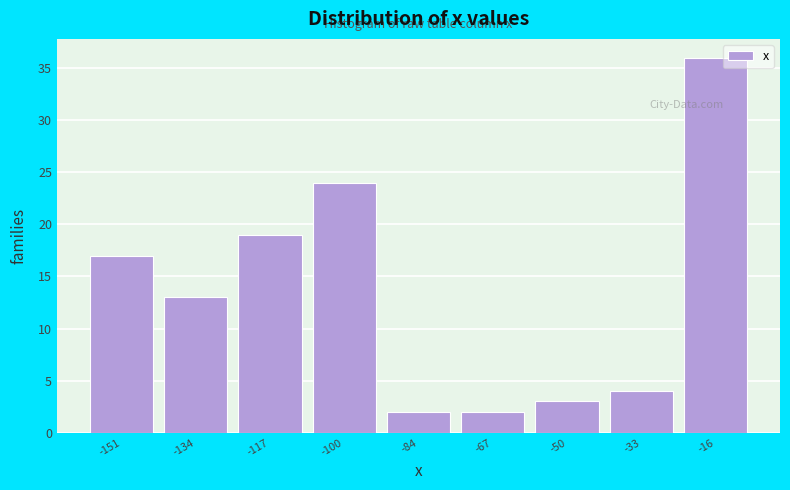

Reading right to left, transcribe all the data shown in this chart.

36	4	3	2	2	24	19	13	17